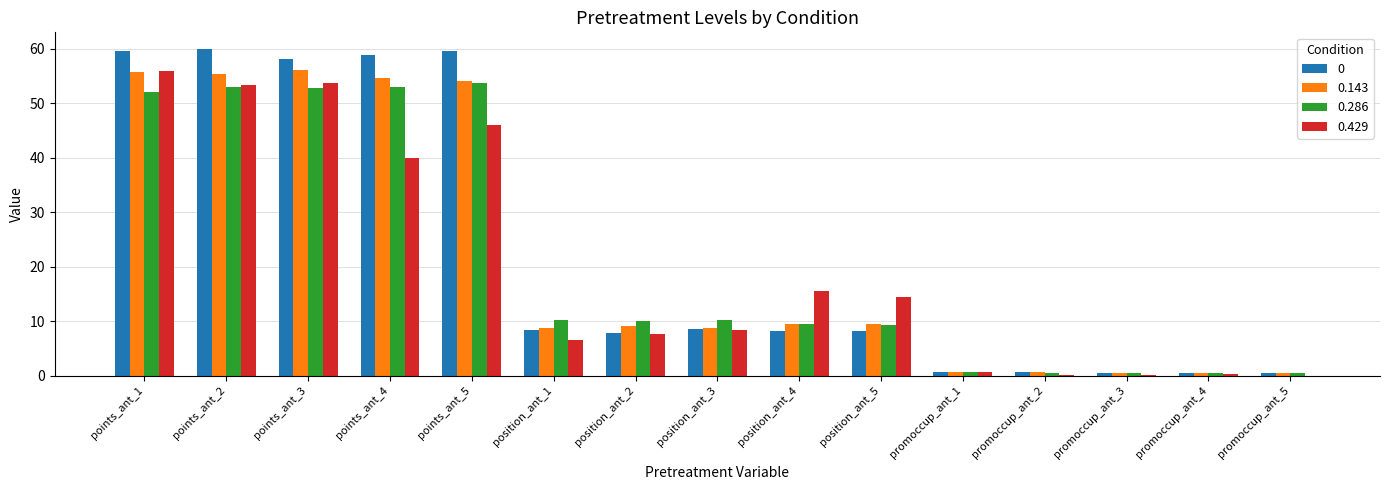

Are the bars horizontal?

No